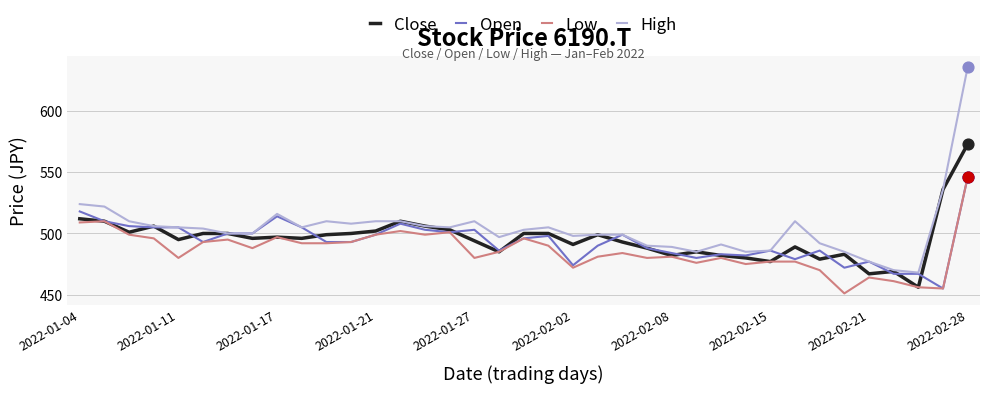

Which series has the largest range (max minus min)?

High